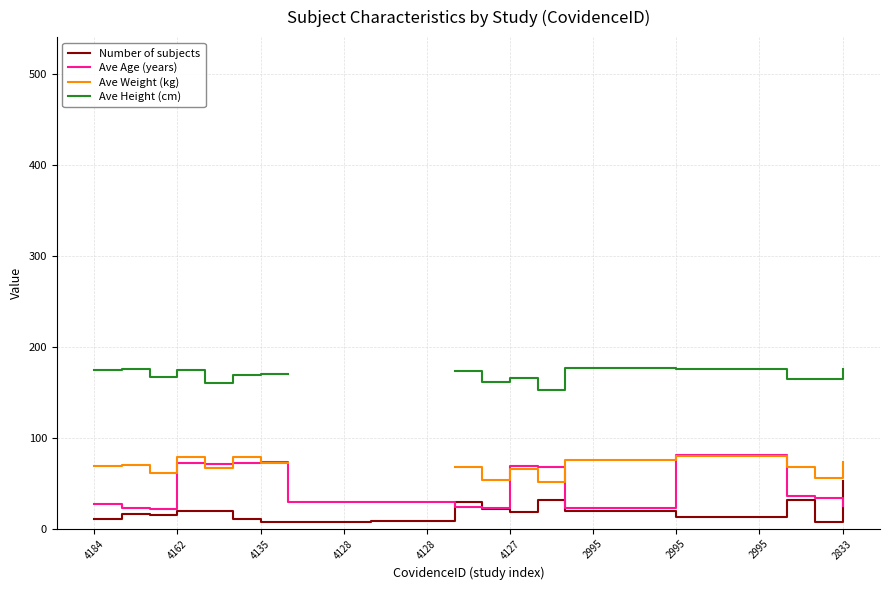

True or false: Ave Age (years) and Ave Height (cm) cross at least once.

False